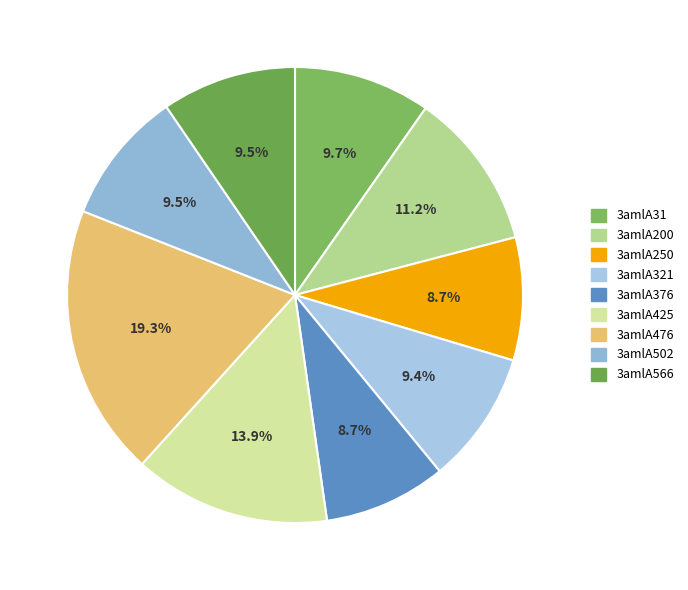

What is the largest slice in the pie chart?

3amlA476